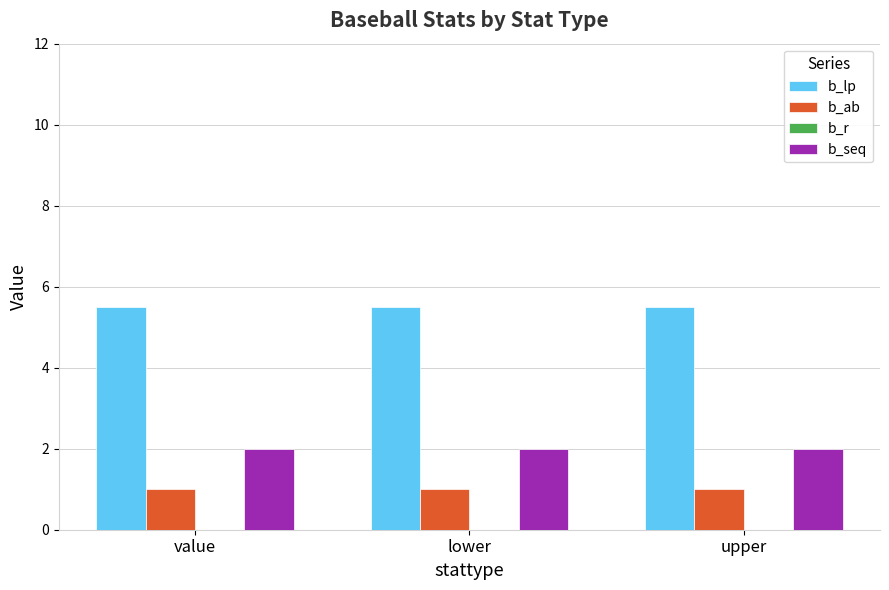

What is the average value of the b_lp series?

5.5